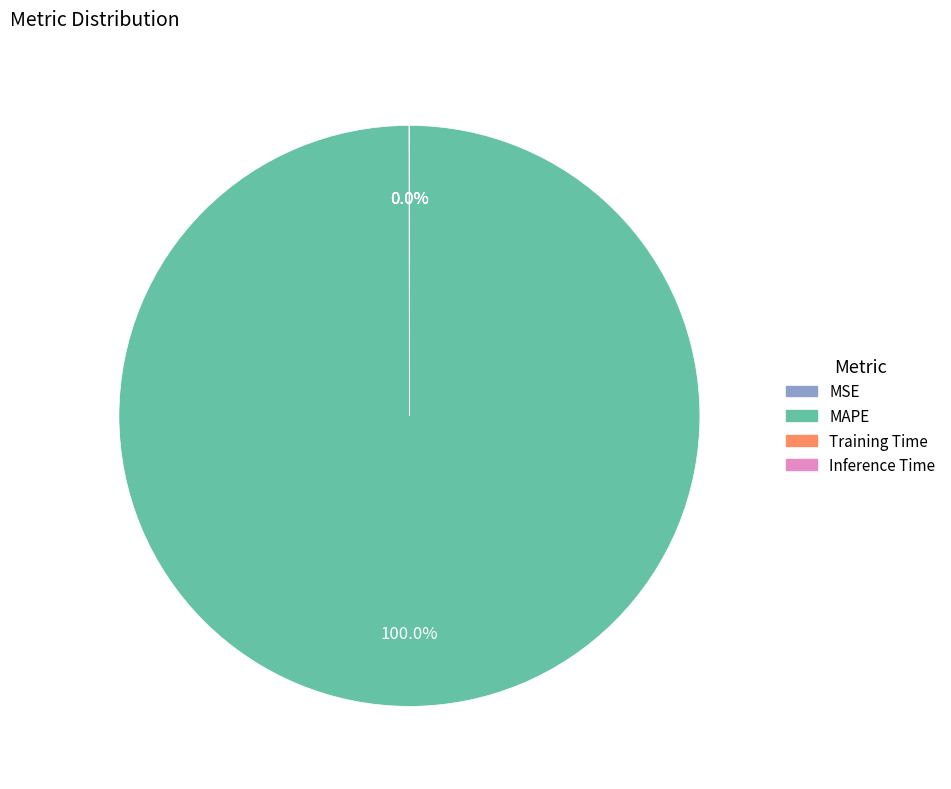

Is there any slice that represents more than half of the pie?

Yes